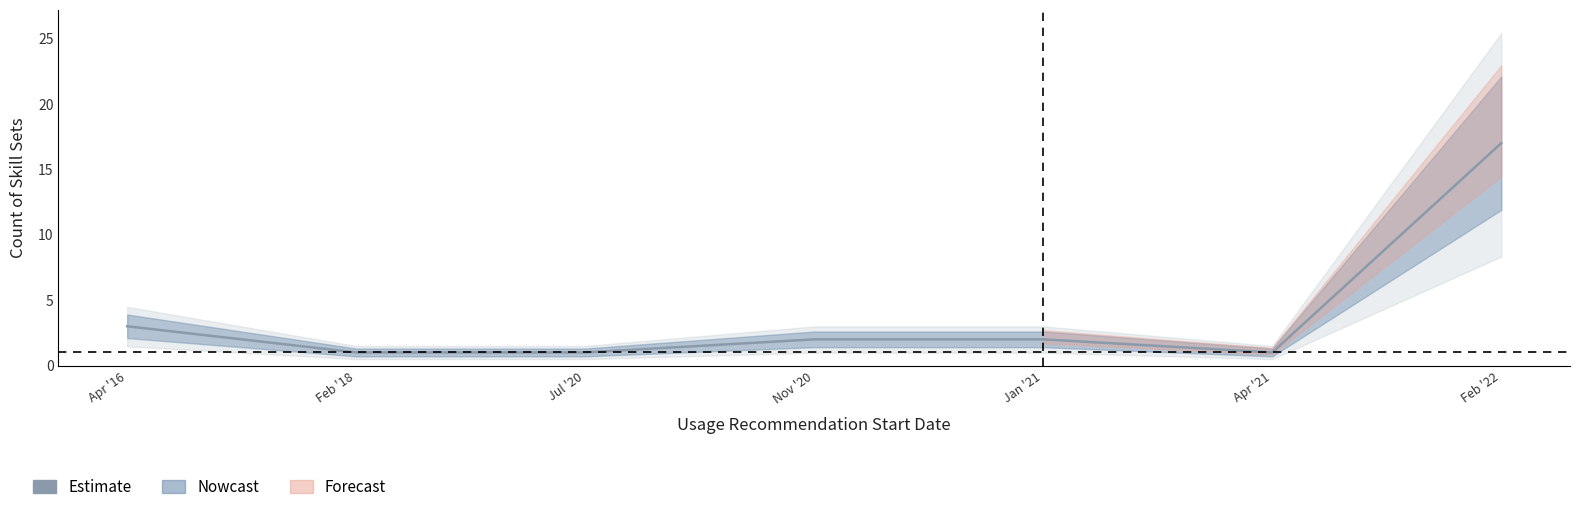

What position from the right is Feb '18?

6